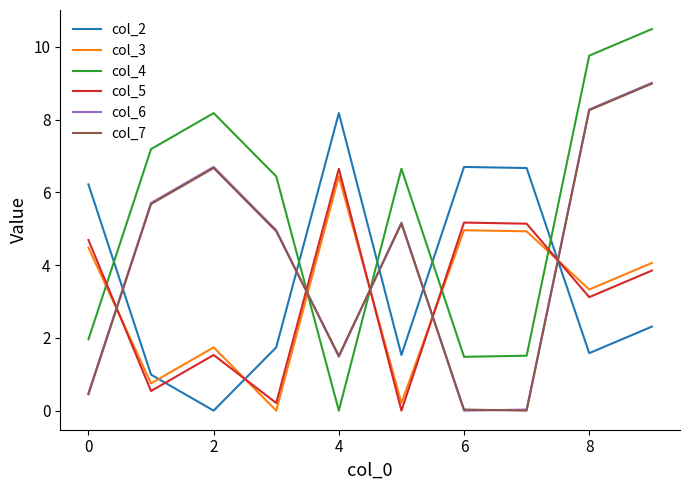

Which series has the widest spread of values?

col_4